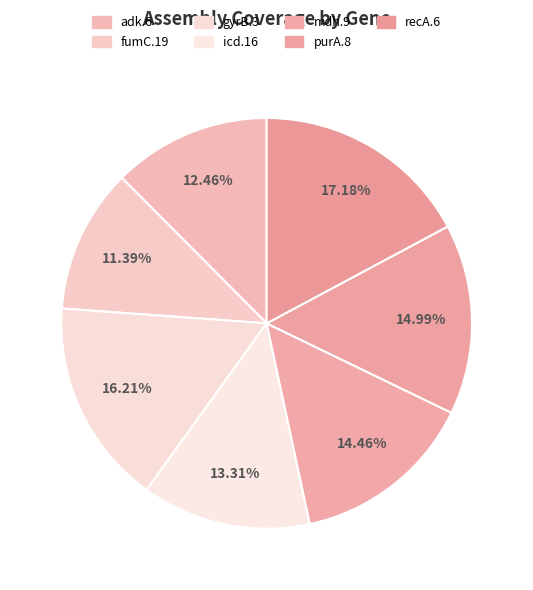

Count the number of slices in the pie.

7